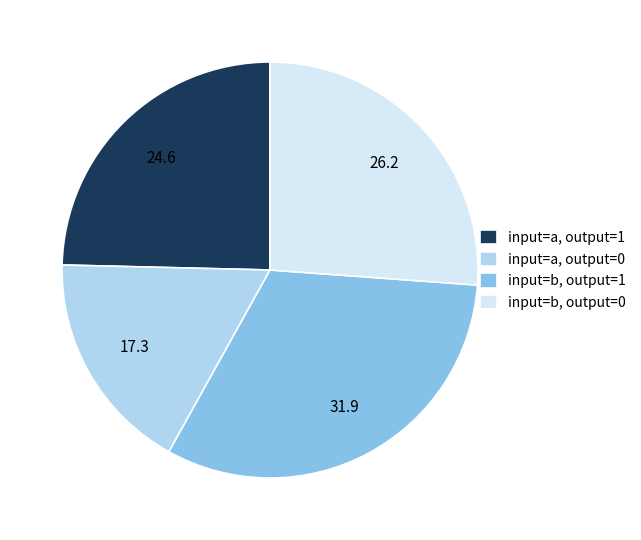

Rank the categories by value from lowest to highest.

input=a, output=0, input=a, output=1, input=b, output=0, input=b, output=1